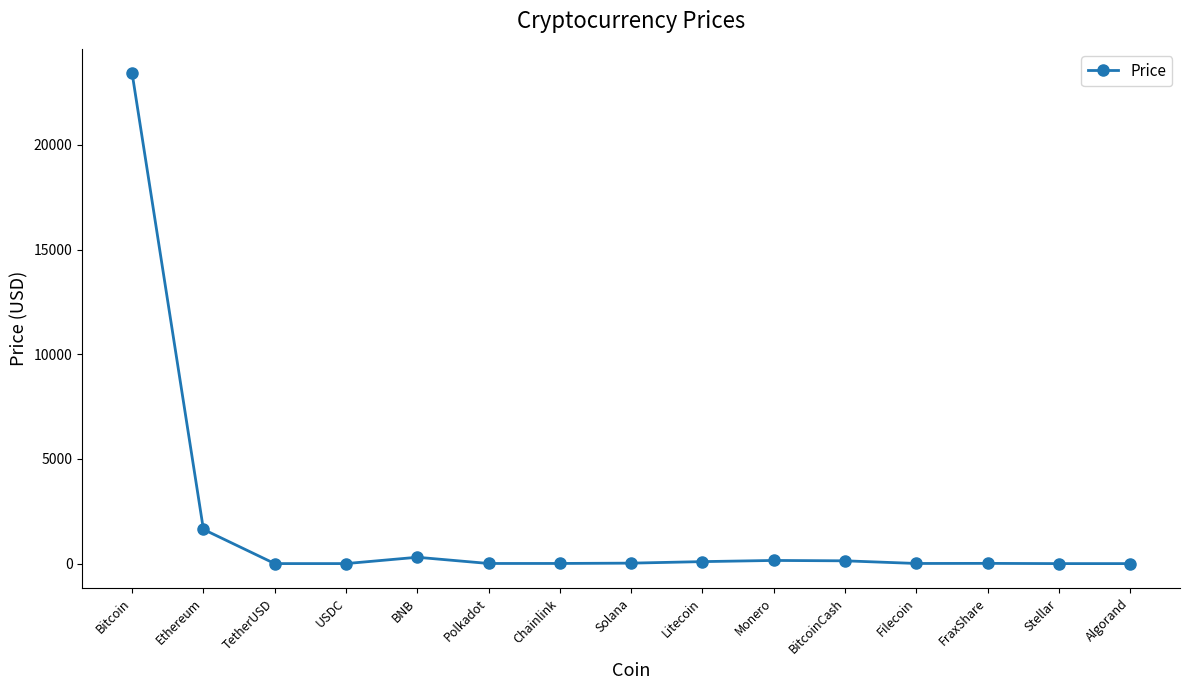

What is the label of the 10th point from the right?

Polkadot